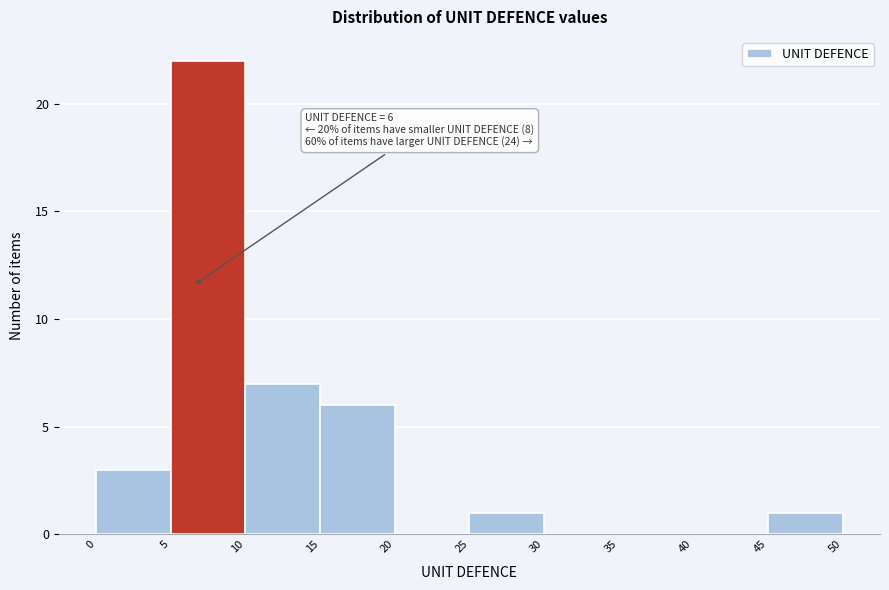

Over which range of the x-axis is the bar tallest?

5 to 10